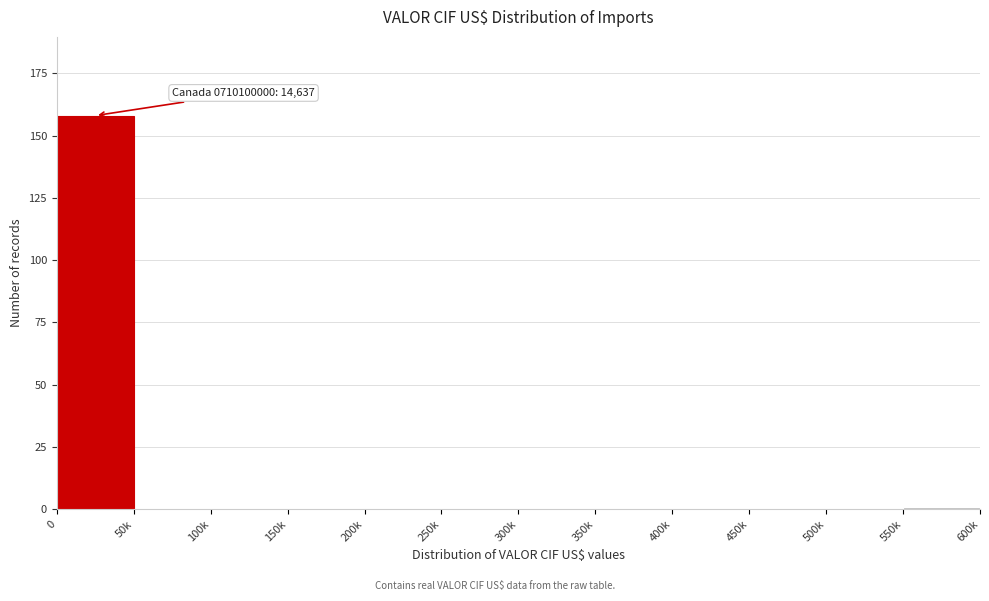

Reading left to right, list all the values displayed in this chart.

0=158	50k=0	100k=0	150k=0	200k=0	250k=0	300k=0	350k=0	400k=0	450k=0	500k=0	550k=1